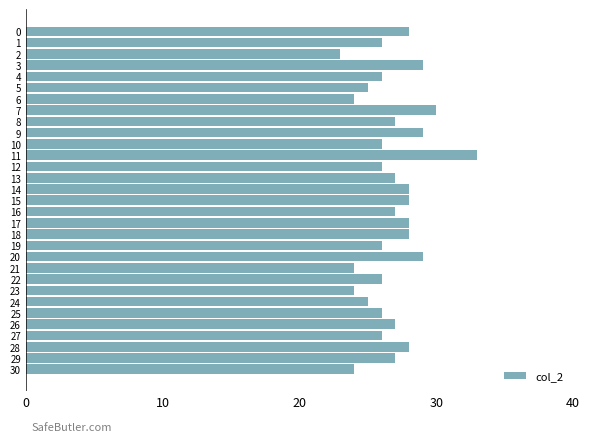

What is the sum of all values?

830